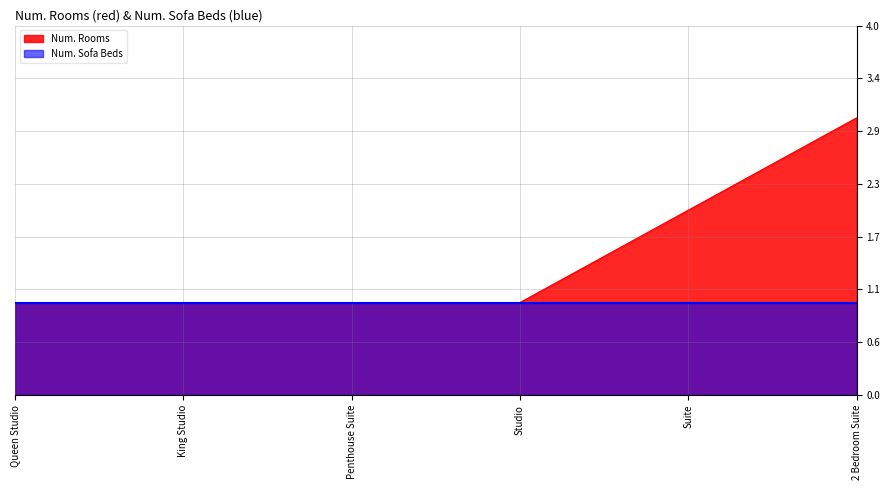

Which category has the highest value across all series?

2 Bedroom Suite